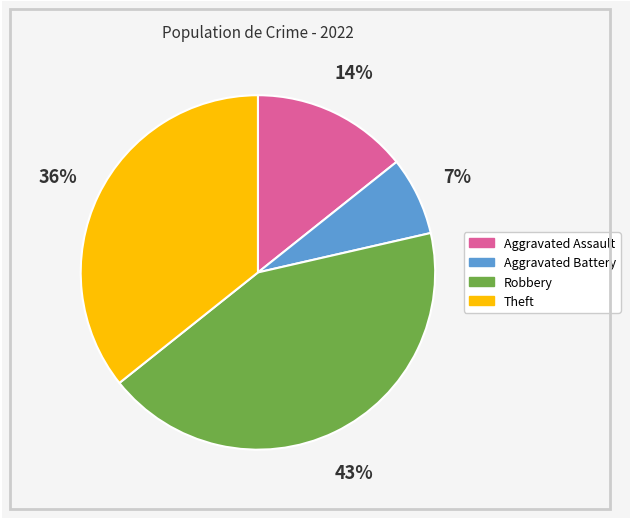

Which category has the smallest portion of the pie?

Aggravated Battery